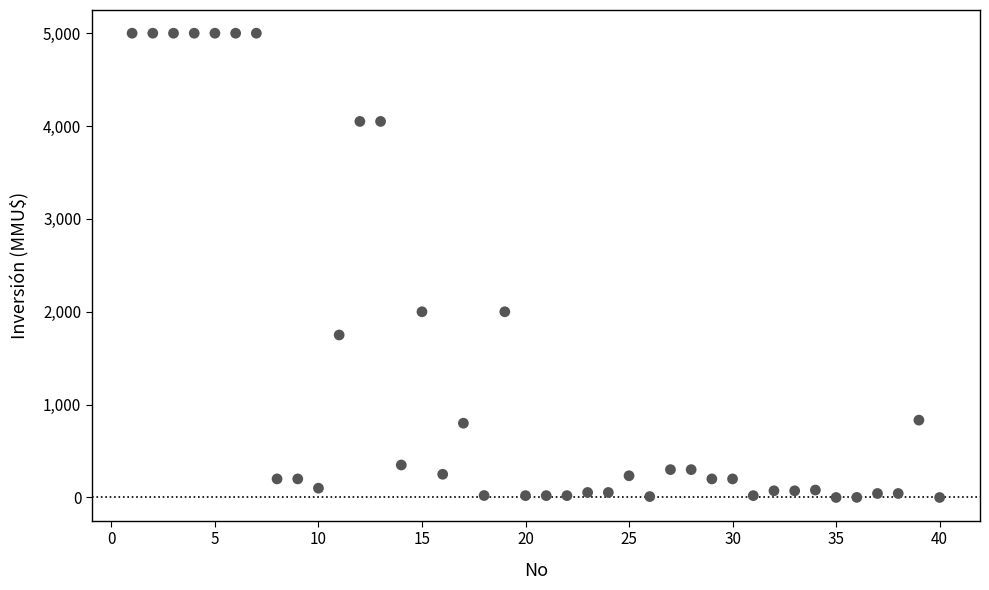

What is the range of X values (max minus min)?

39